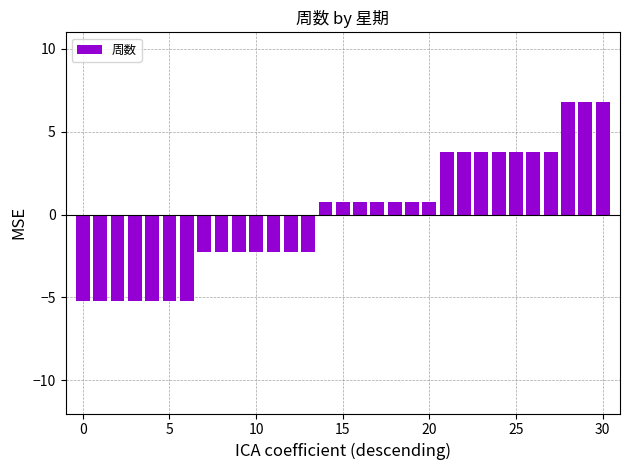

What is the difference between the maximum and minimum values?

12.0